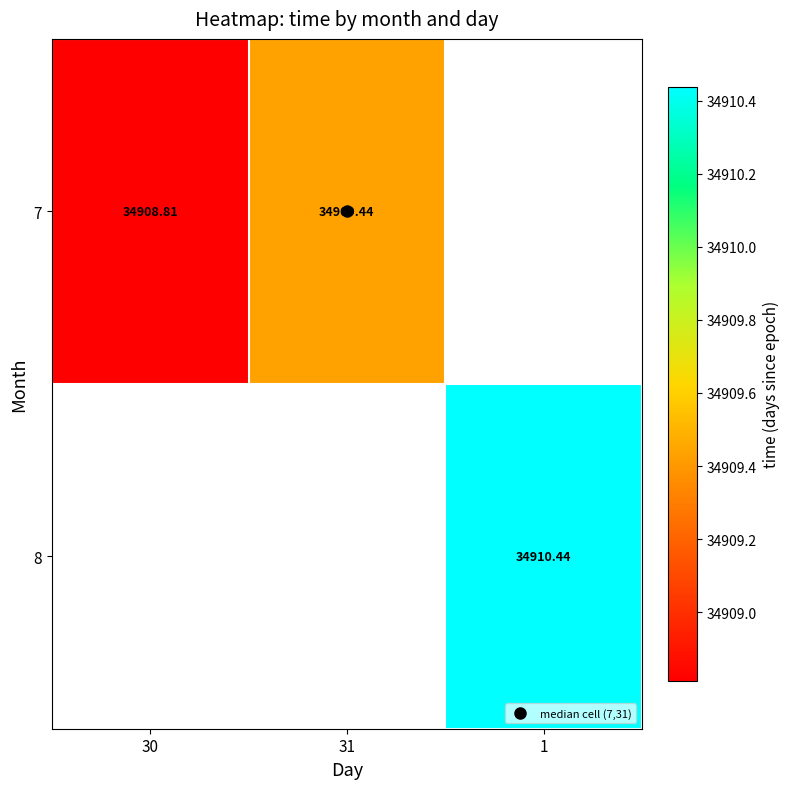

At how many categories does at least one series exceed 34909?

2